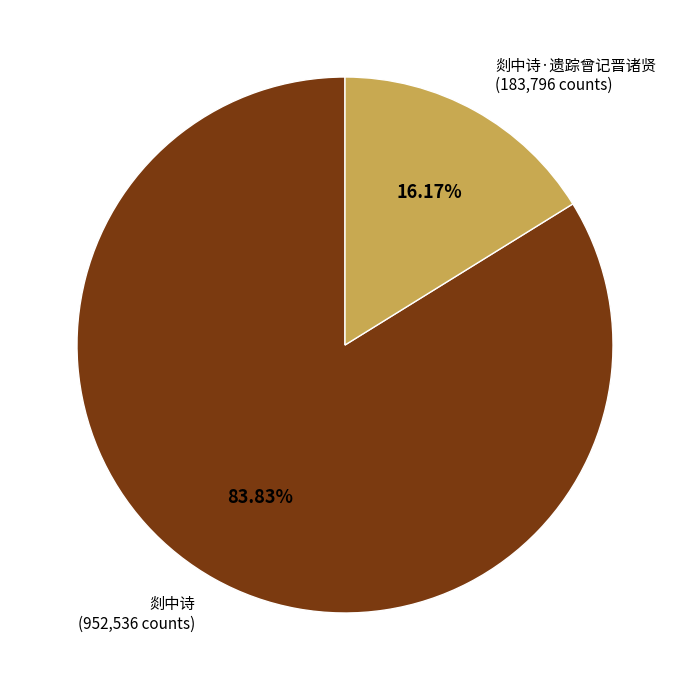

Is there any slice that represents more than half of the pie?

Yes